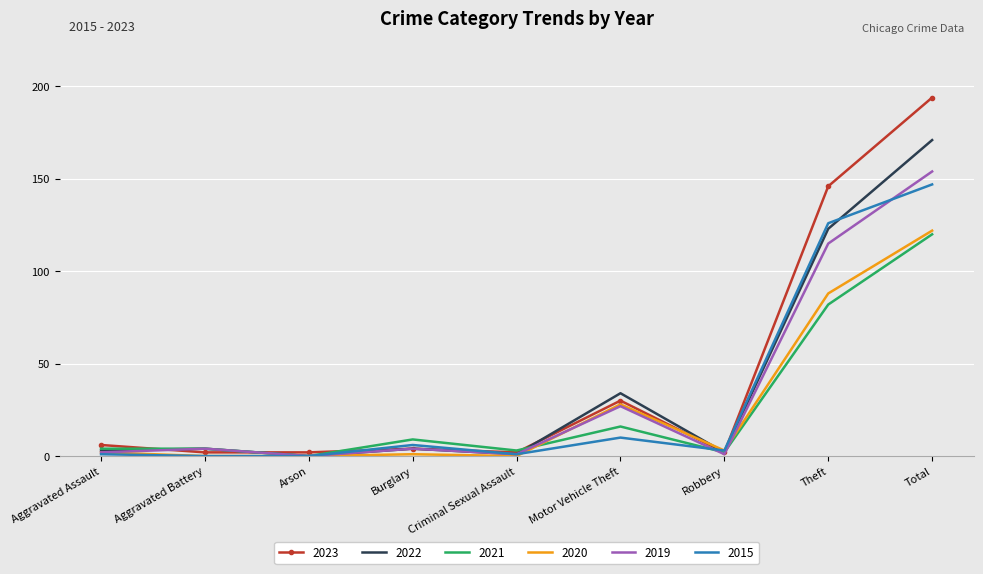

True or false: 2019 has a value of 0 at Arson.

True